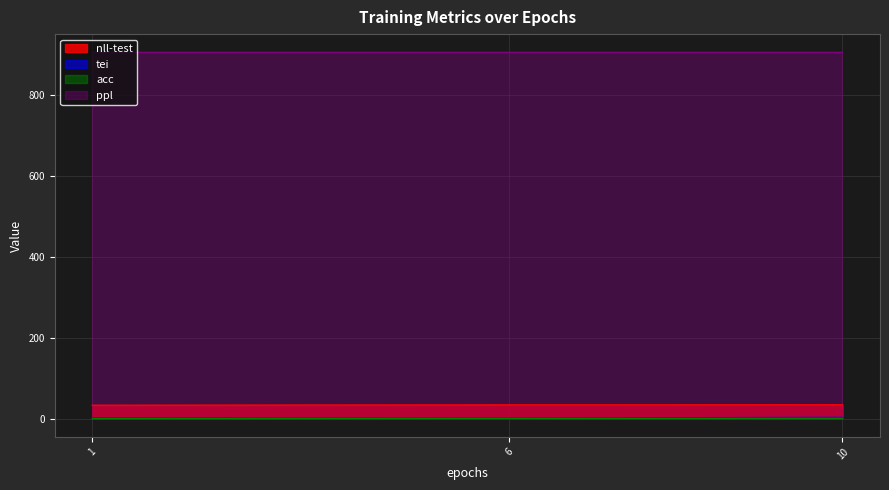

How many data points does each series have?

3